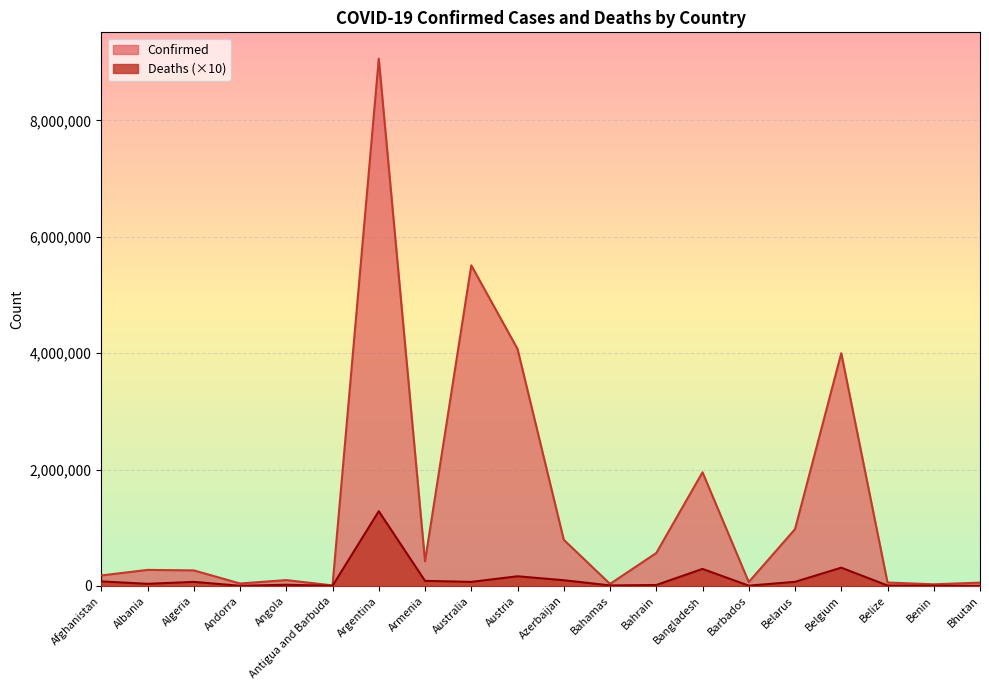

Reading right to left, what are all the values shown in this chart?

Confirmed: Bhutan=55606	Benin=26952	Belize=57385	Belgium=3998722	Belarus=974961	Barbados=65096	Bangladesh=1952412	Bahrain=564176	Bahamas=33411	Azerbaijan=792391	Austria=4072410	Australia=5509550	Armenia=422799	Argentina=9060923	Antigua and Barbuda=7539	Angola=99287	Andorra=40709	Algeria=265746	Albania=274535	Afghanistan=178513
Deaths: Bhutan=190	Benin=1630	Belize=6760	Belgium=312620	Belarus=69080	Barbados=3860	Bangladesh=291260	Bahrain=14740	Bahamas=7890	Azerbaijan=97060	Austria=164700	Australia=68440	Armenia=86220	Argentina=1283440	Antigua and Barbuda=1350	Angola=19000	Andorra=1530	Algeria=68740	Albania=34960	Afghanistan=76800